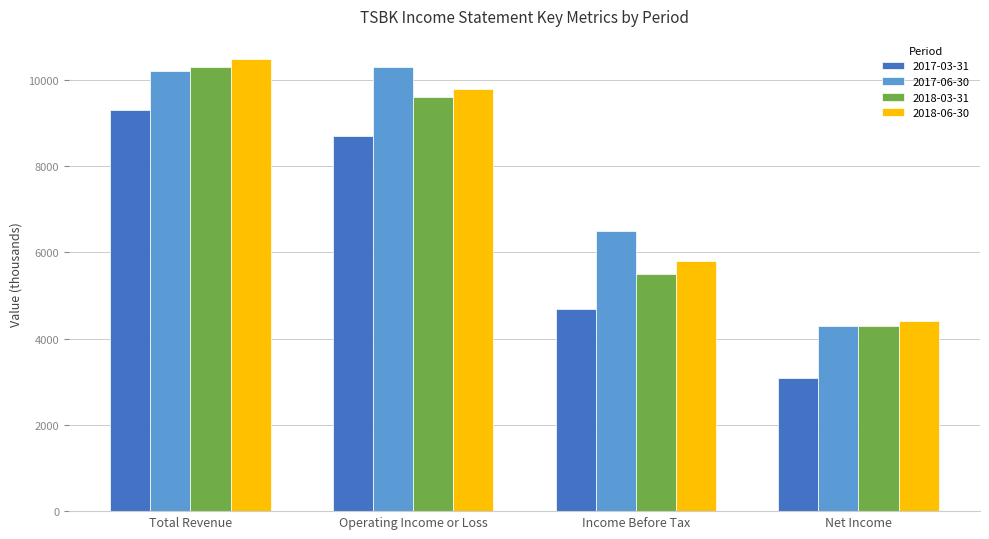

What is the difference between the highest and lowest values at Net Income?

1300